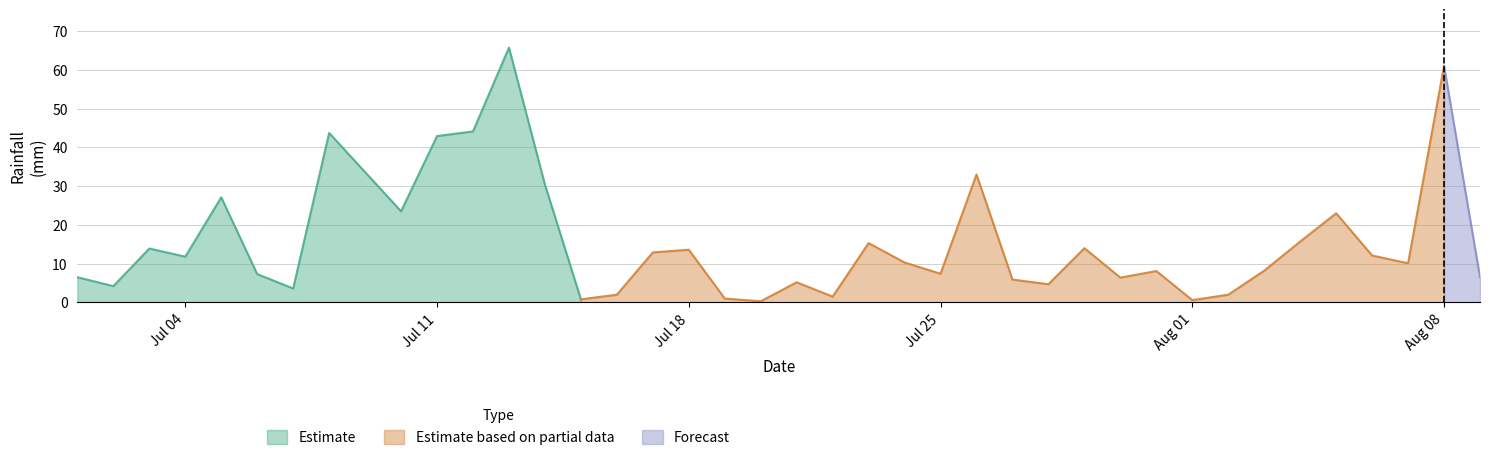

What is the label of the 17th point from the right?

2022-07-24